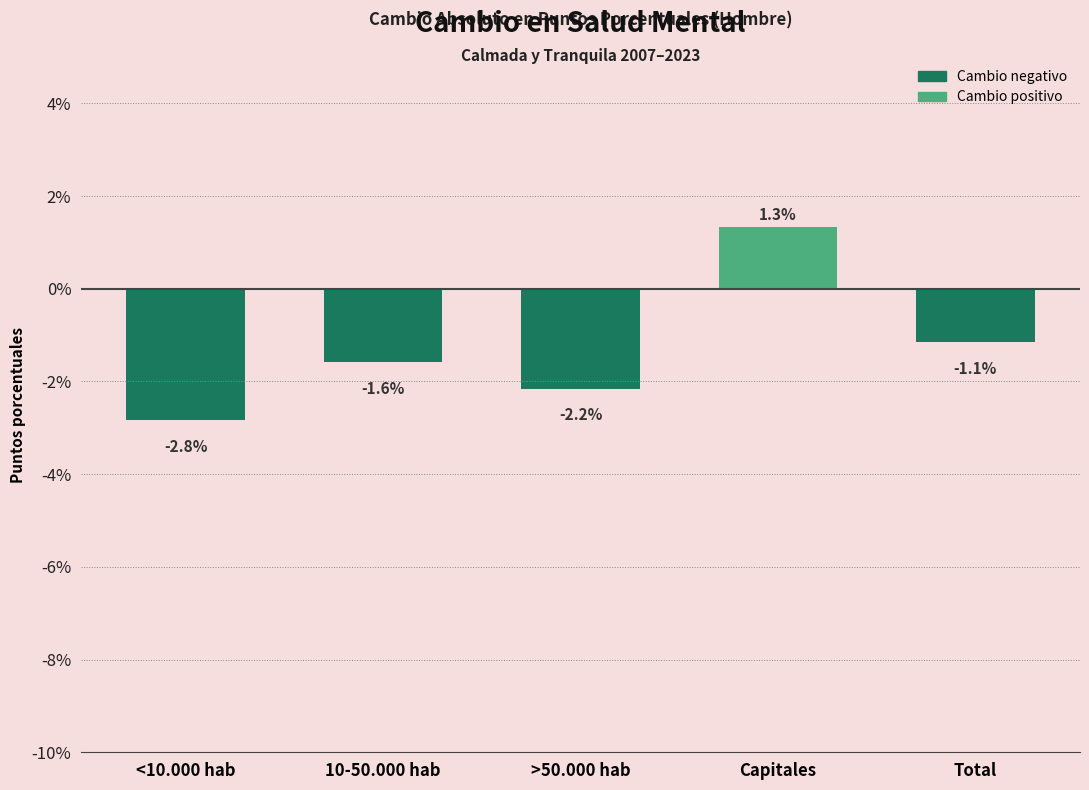

Reading left to right, transcribe all the data shown in this chart.

<10.000 hab=-2.8	10-50.000 hab=-1.6	>50.000 hab=-2.2	Capitales=1.3	Total=-1.1